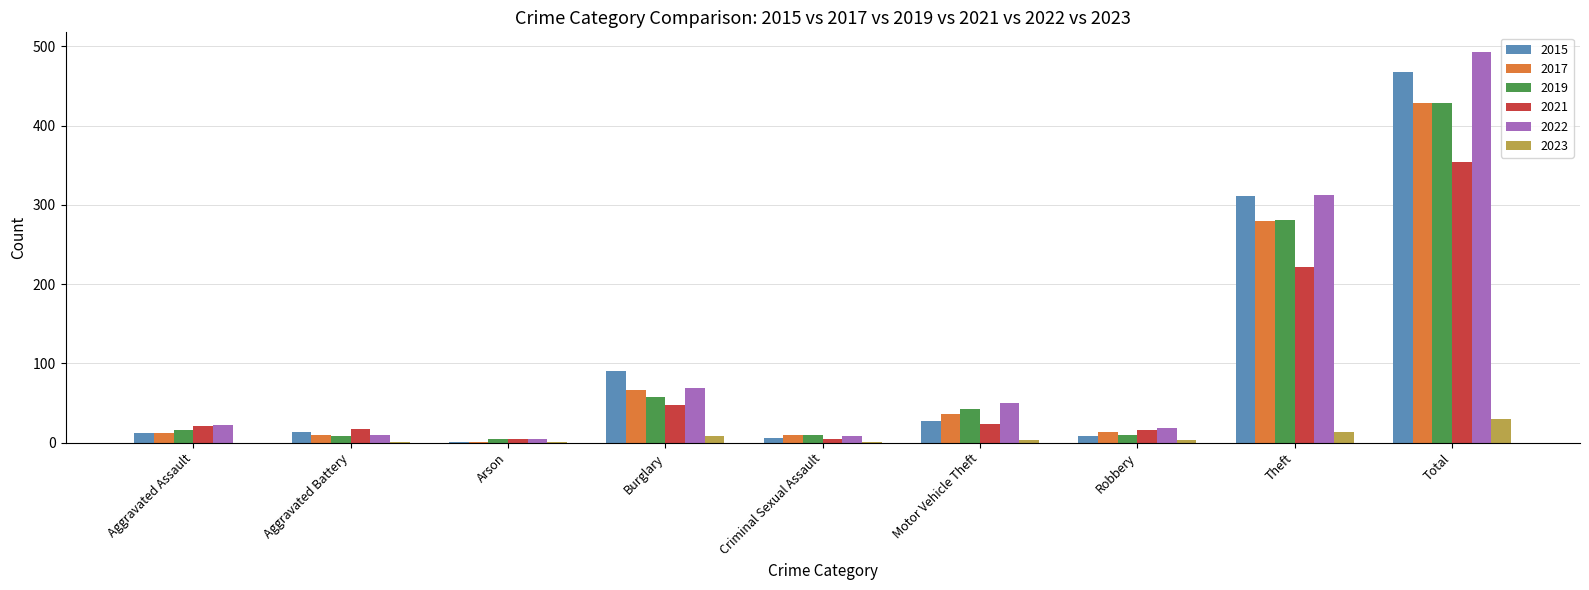

What is the average value of the 2022 series?

110